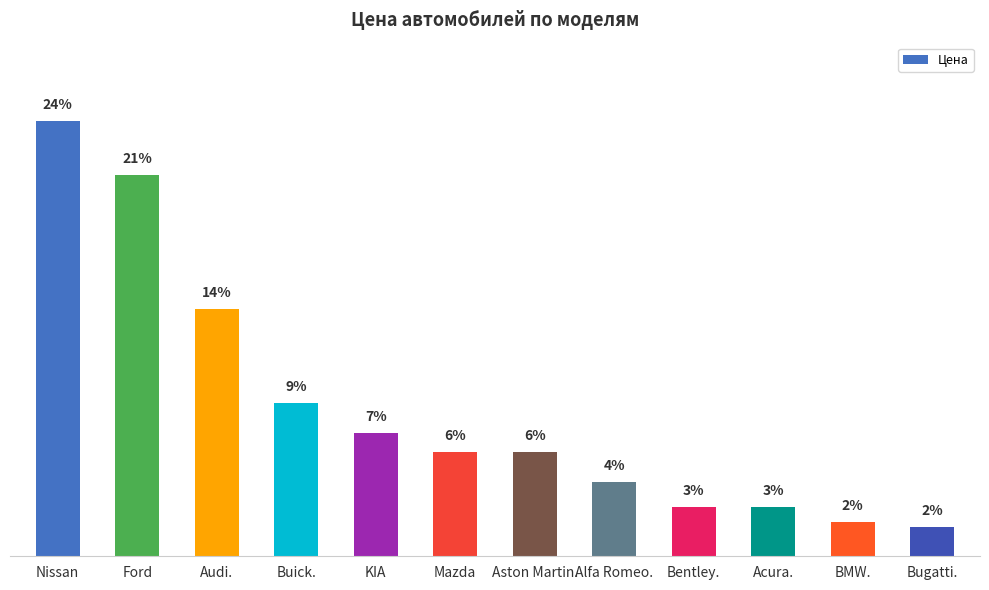

Are the bars horizontal?

No